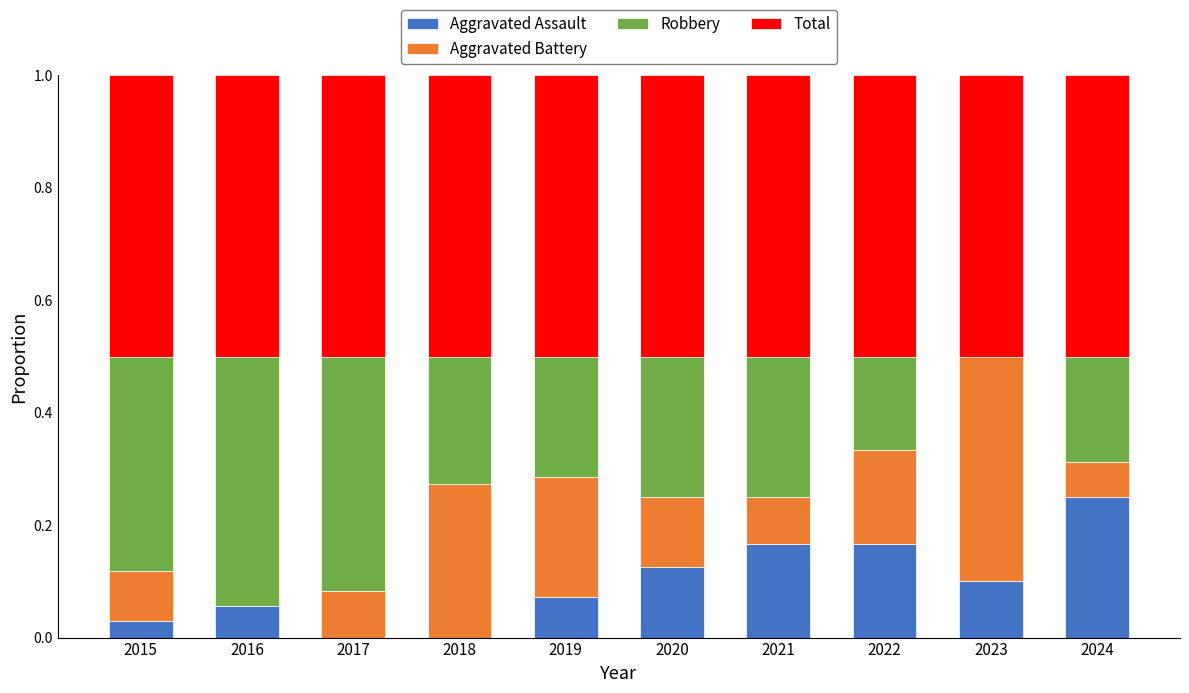

Is it true that Aggravated Assault equals -0.1 at 2018?

False